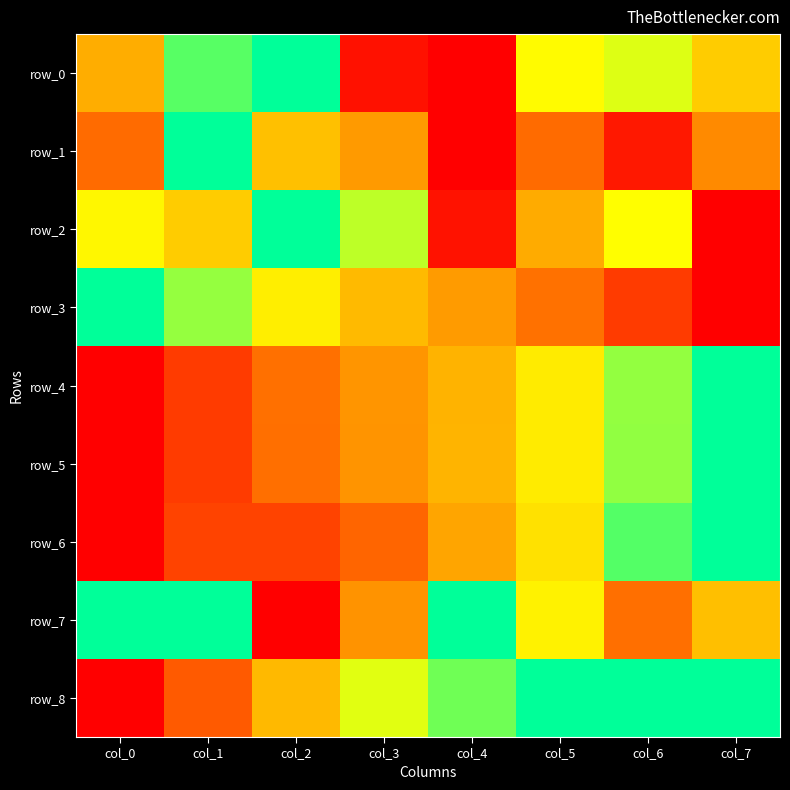

Reading left to right, transcribe all the data shown in this chart.

row_0: col_0=0.5	col_1=0.9	col_2=1.0	col_3=0.0	col_4=0.0	col_5=0.7	col_6=0.8	col_7=0.6
row_1: col_0=0.3	col_1=1.0	col_2=0.6	col_3=0.5	col_4=0.0	col_5=0.3	col_6=0.1	col_7=0.4
row_2: col_0=0.7	col_1=0.6	col_2=1.0	col_3=0.8	col_4=0.0	col_5=0.5	col_6=0.7	col_7=0.0
row_3: col_0=1.0	col_1=0.9	col_2=0.7	col_3=0.6	col_4=0.5	col_5=0.3	col_6=0.1	col_7=0.0
row_4: col_0=0.0	col_1=0.1	col_2=0.3	col_3=0.4	col_4=0.5	col_5=0.7	col_6=0.9	col_7=1.0
row_5: col_0=0.0	col_1=0.1	col_2=0.3	col_3=0.4	col_4=0.5	col_5=0.7	col_6=0.9	col_7=1.0
row_6: col_0=0.0	col_1=0.2	col_2=0.2	col_3=0.2	col_4=0.5	col_5=0.7	col_6=0.9	col_7=1.0
row_7: col_0=1.0	col_1=1.0	col_2=0.0	col_3=0.4	col_4=1.0	col_5=0.7	col_6=0.3	col_7=0.6
row_8: col_0=0.0	col_1=0.2	col_2=0.6	col_3=0.8	col_4=0.9	col_5=1.0	col_6=1.0	col_7=1.0